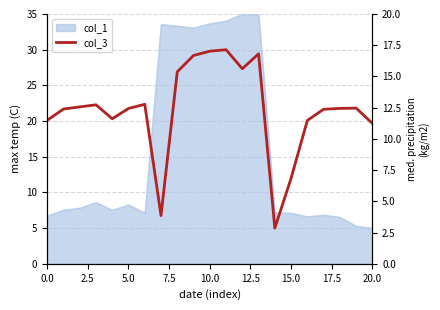

What is the sum of all values?

451.9